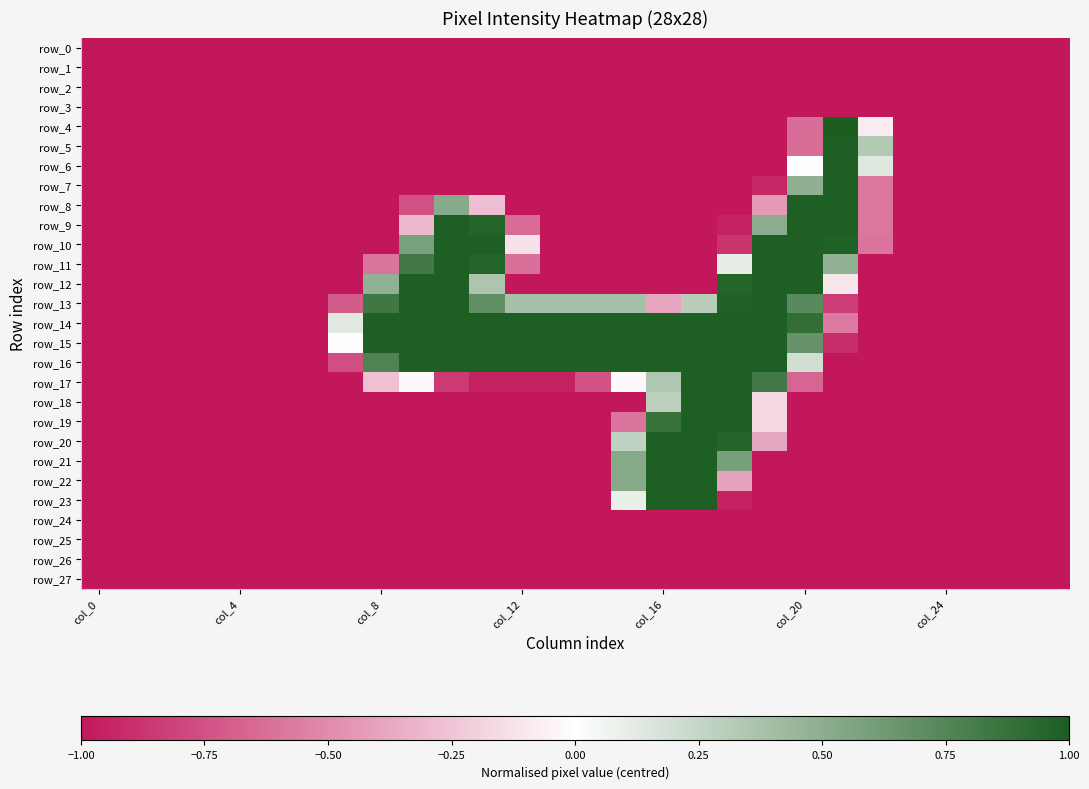

Rank the series by their maximum value, from lowest to highest.

row_0, row_1, row_2, row_3, row_24, row_25, row_26, row_27, row_5, row_6, row_7, row_8, row_9, row_10, row_11, row_12, row_13, row_14, row_15, row_16, row_17, row_18, row_19, row_20, row_21, row_22, row_23, row_4